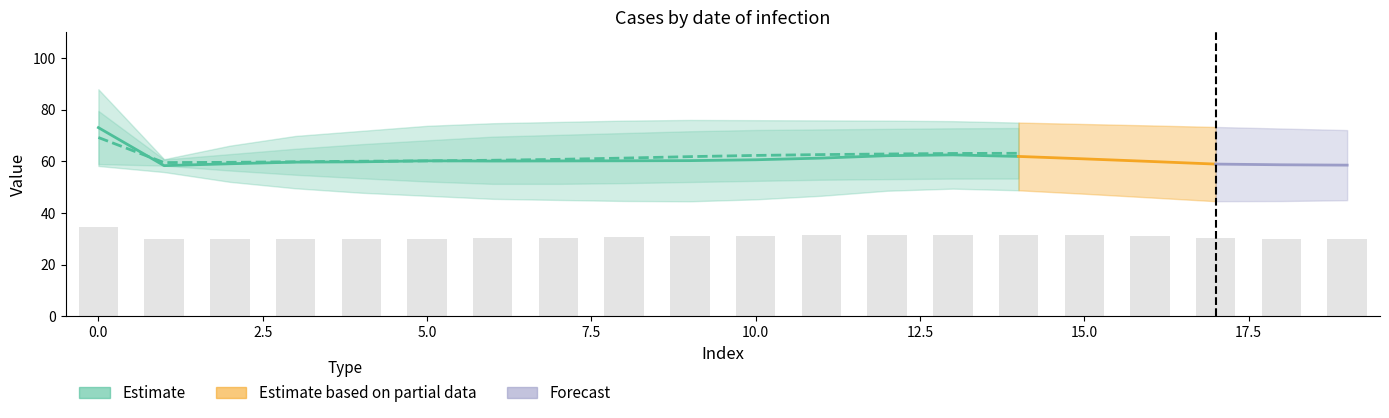

What is the lowest value of the Estimate_lower_row0 series?

44.5